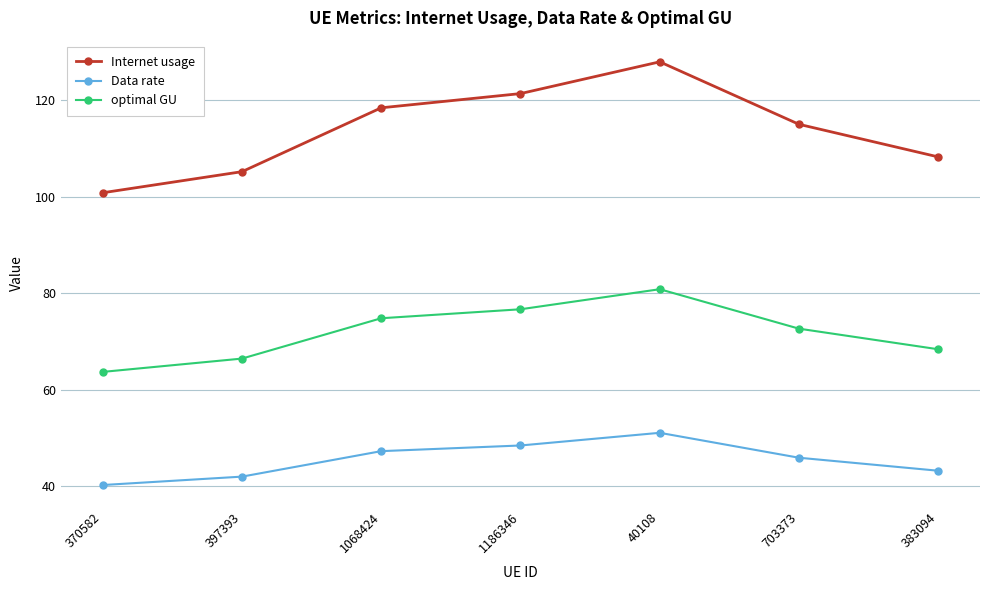

How many lines are shown in the chart?

3